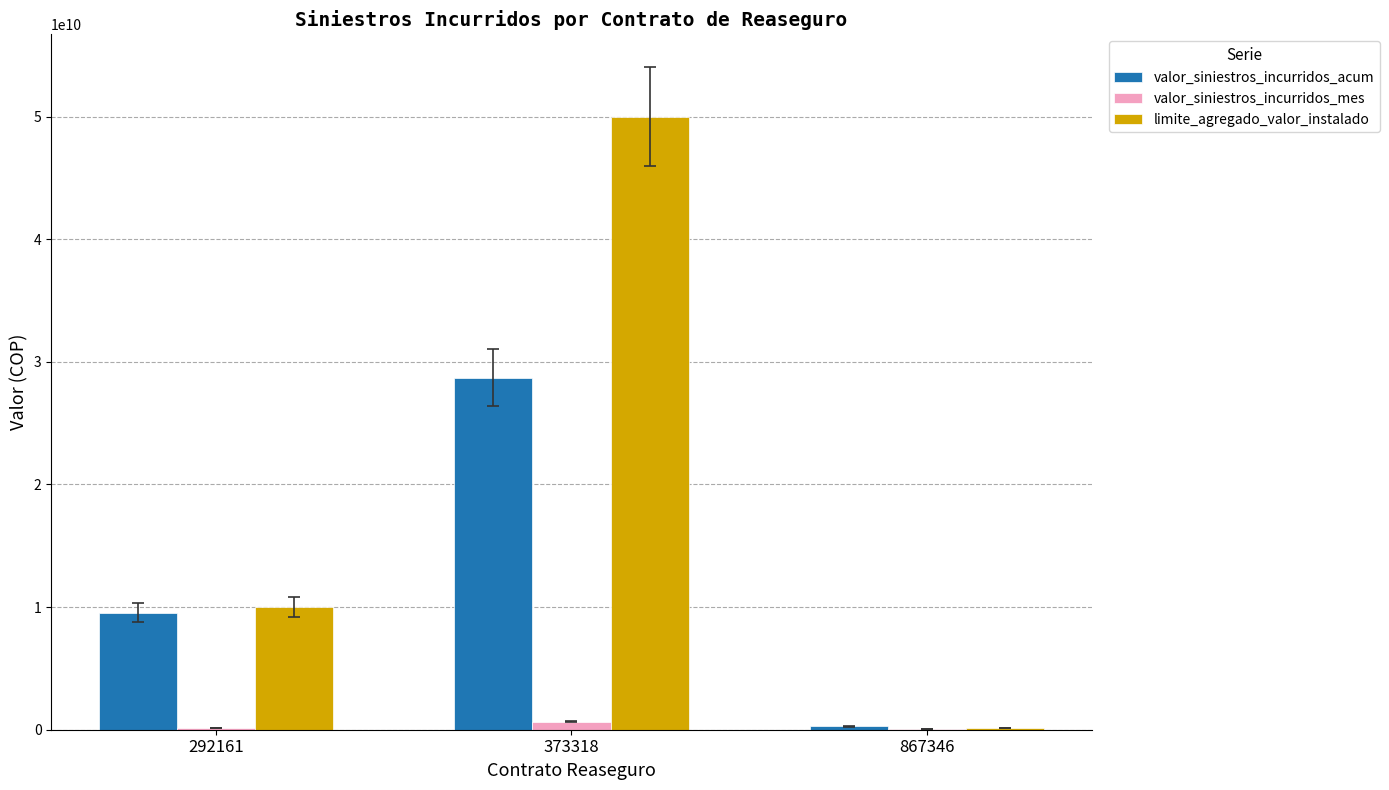

What are all the series names shown in the legend?

valor_siniestros_incurridos_acum, valor_siniestros_incurridos_mes, limite_agregado_valor_instalado